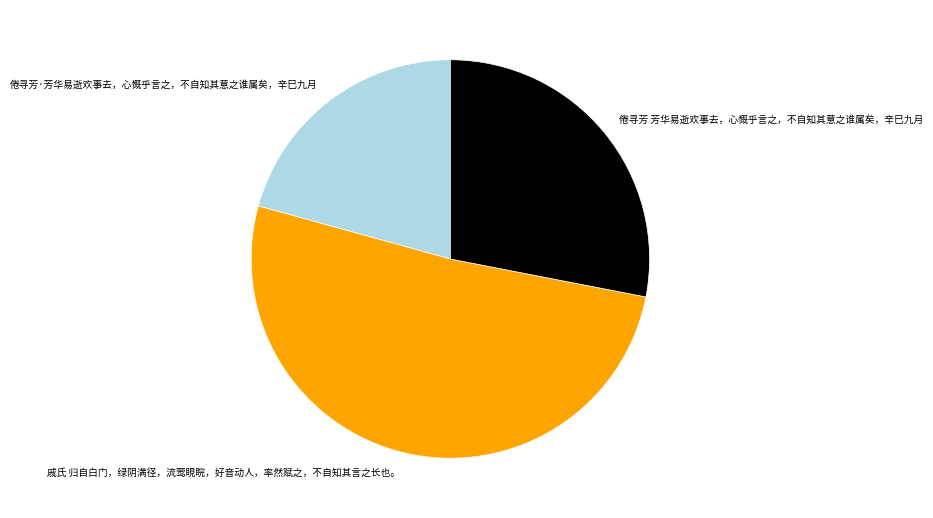

Do 戚氏 归自白门，绿阴满径，流莺睍睆，好音动人，率然赋之，不自知其言之长也。 and 倦寻芳 芳华易逝欢事去，心慨乎言之，不自知其意之谁属矣，辛巳九月 together represent more than half of the pie?

Yes